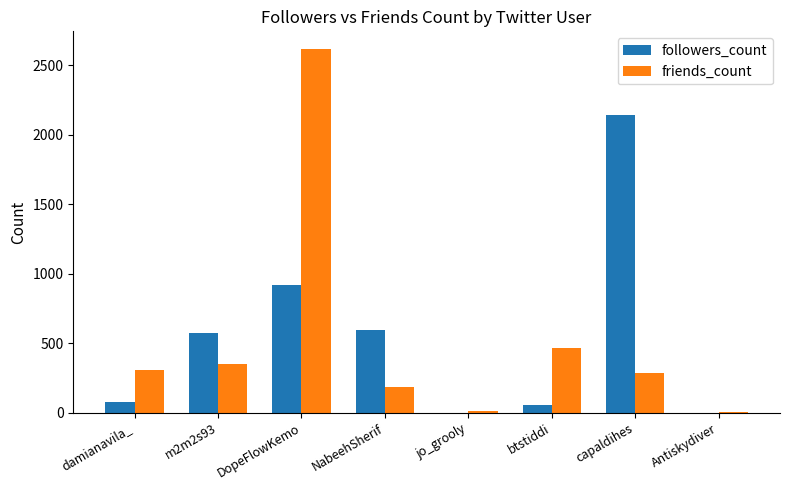

At which category does the chart reach its peak across all series?

DopeFlowKemo